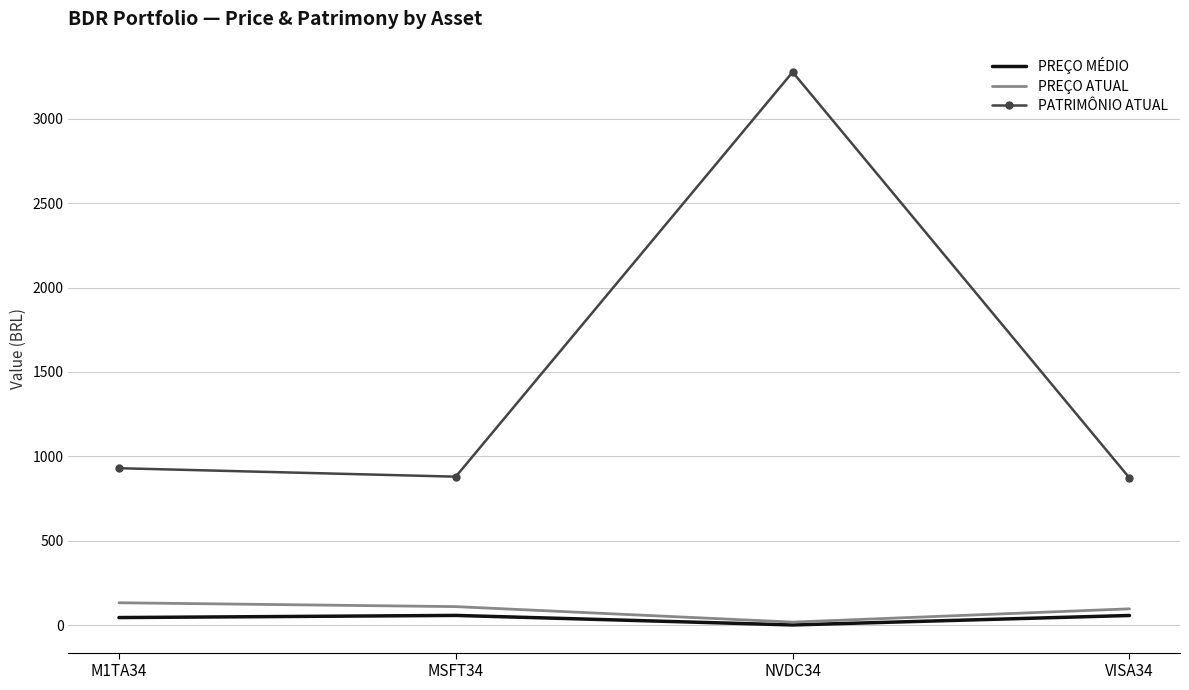

Is it true that PREÇO ATUAL equals 132.8 at M1TA34?

True